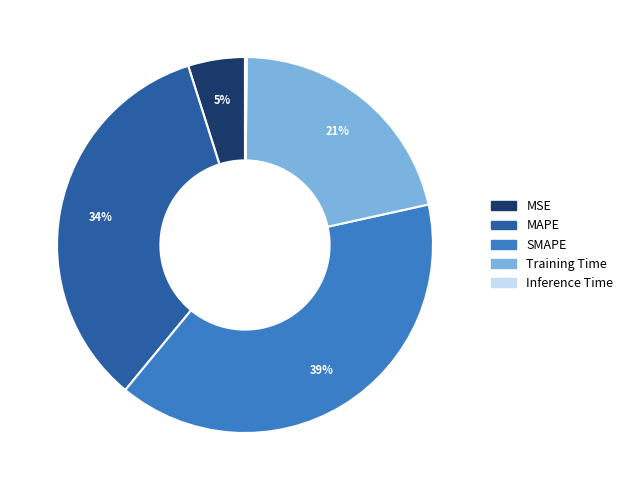

Do MSE and Training Time together represent more than half of the pie?

No